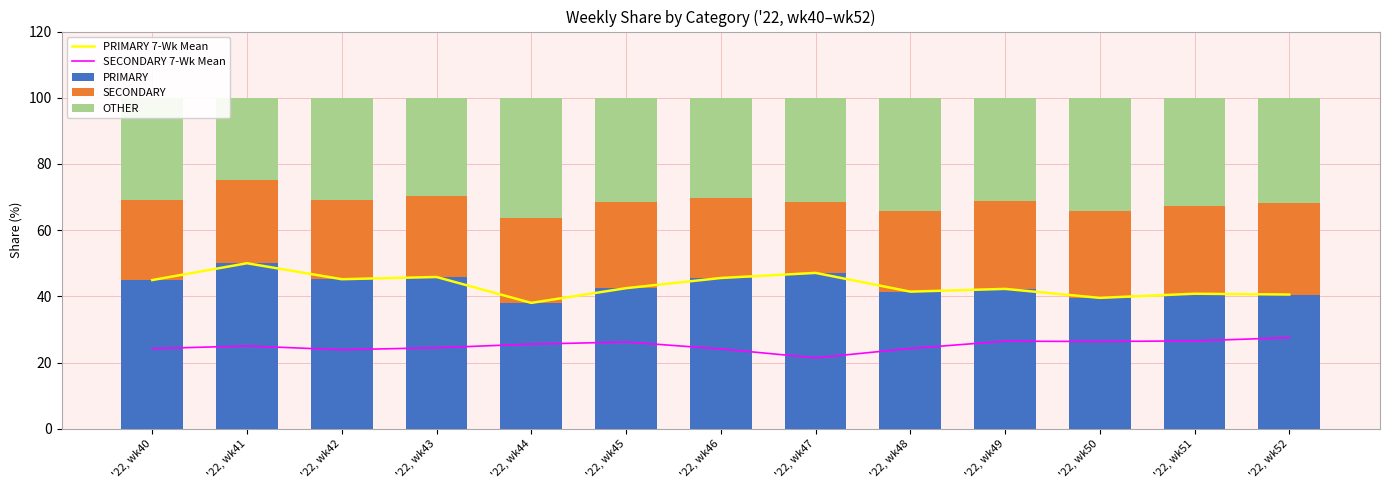

What is the maximum value for SECONDARY?

27.5